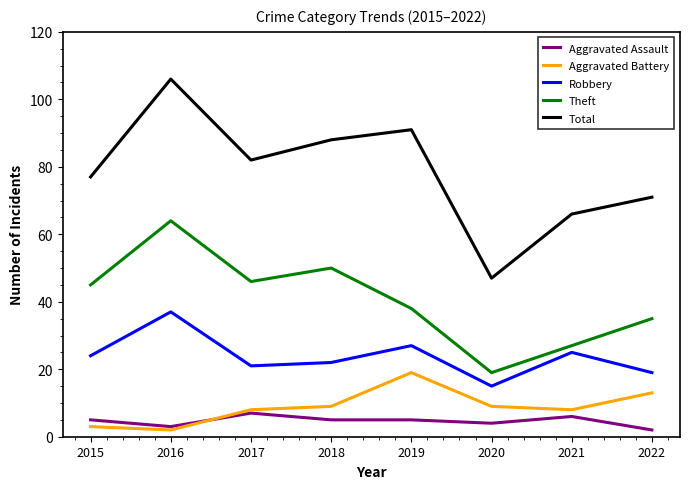

True or false: Theft and Aggravated Assault cross at least once.

False